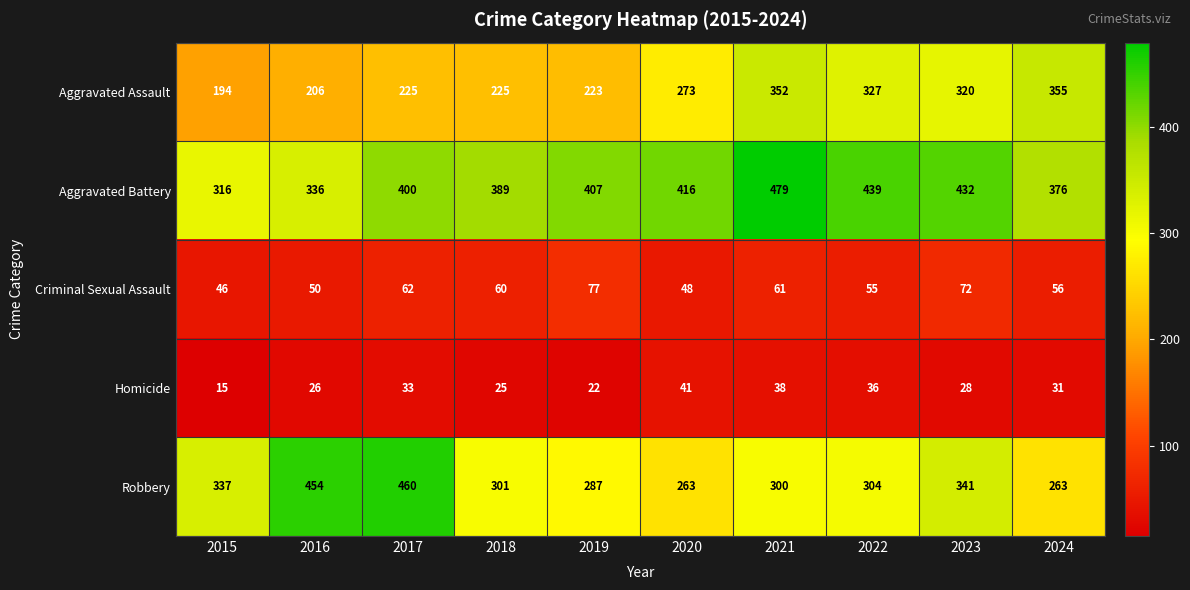

Between 2022 and 2023, which series saw the biggest shift?

Robbery